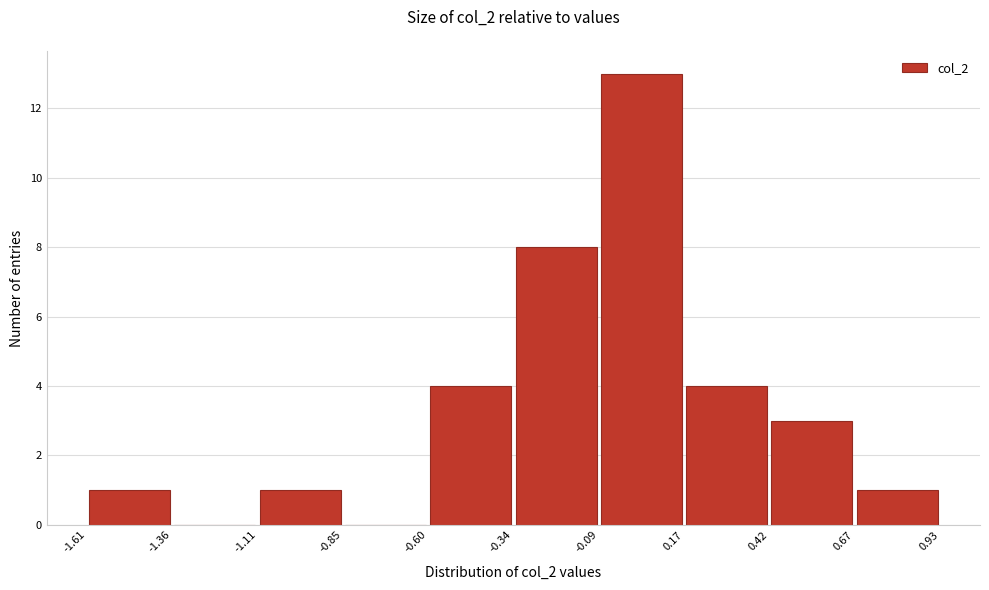

Which range on the x-axis has the tallest bar?

-0.09 to 0.17